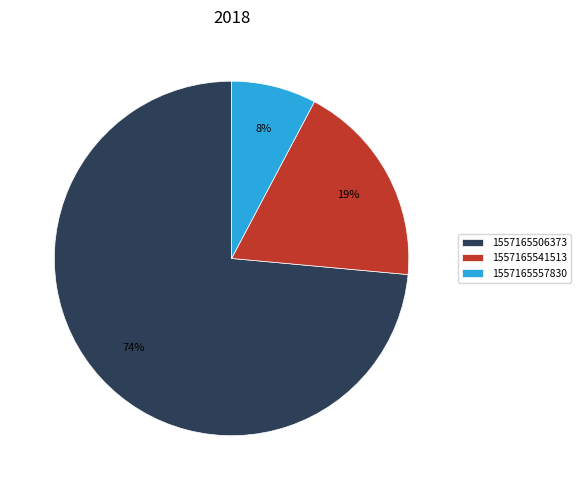

What is the ratio of the value at 1557165541513 to the value at 1557165557830?

2.4